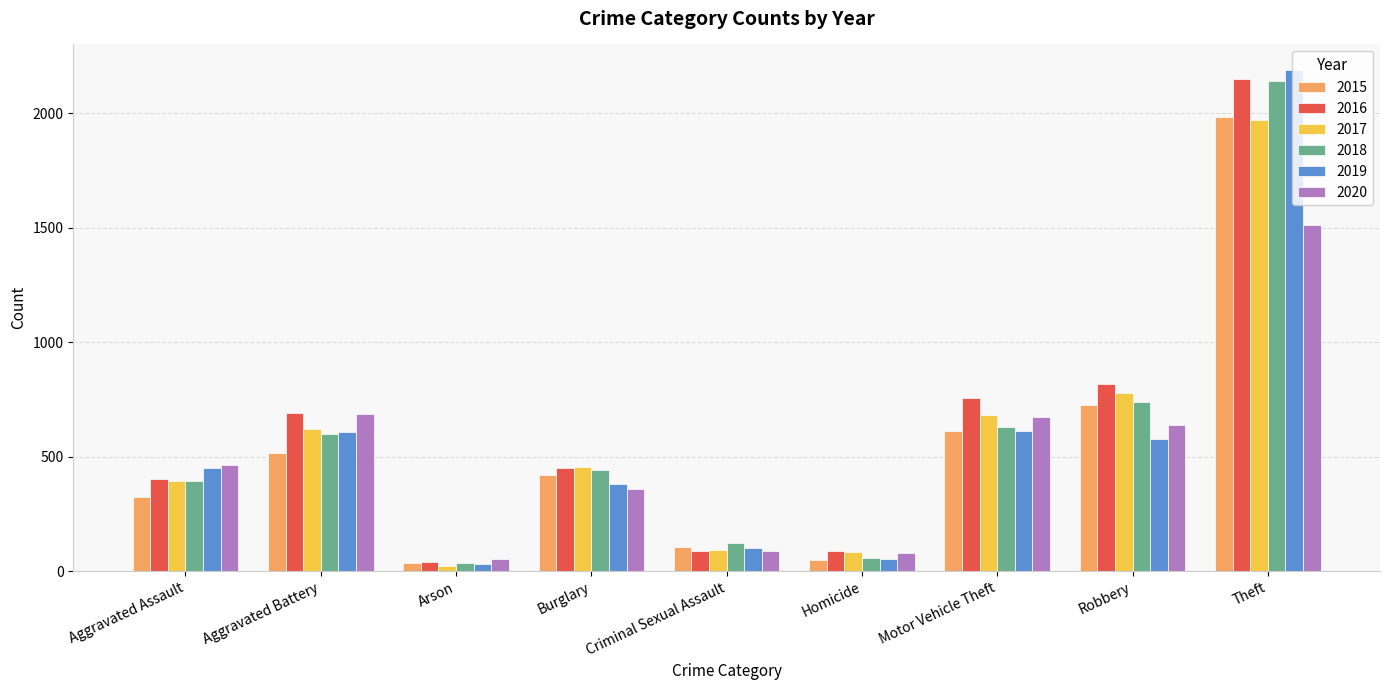

At which label is 2016 closest to 1094?

Robbery